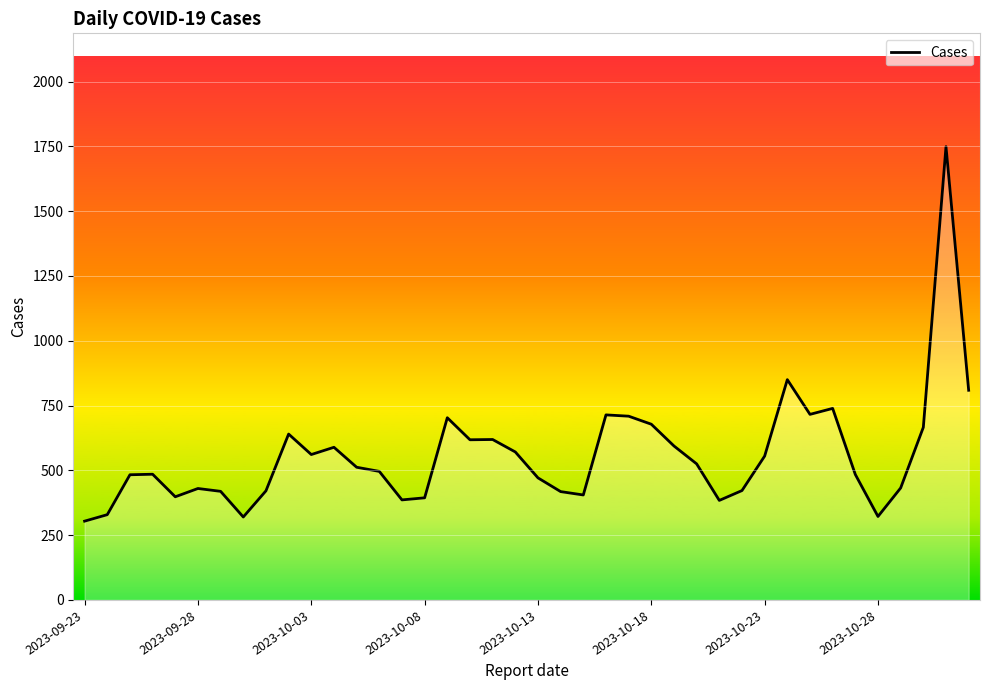

What is the difference between the maximum and minimum values?

1445